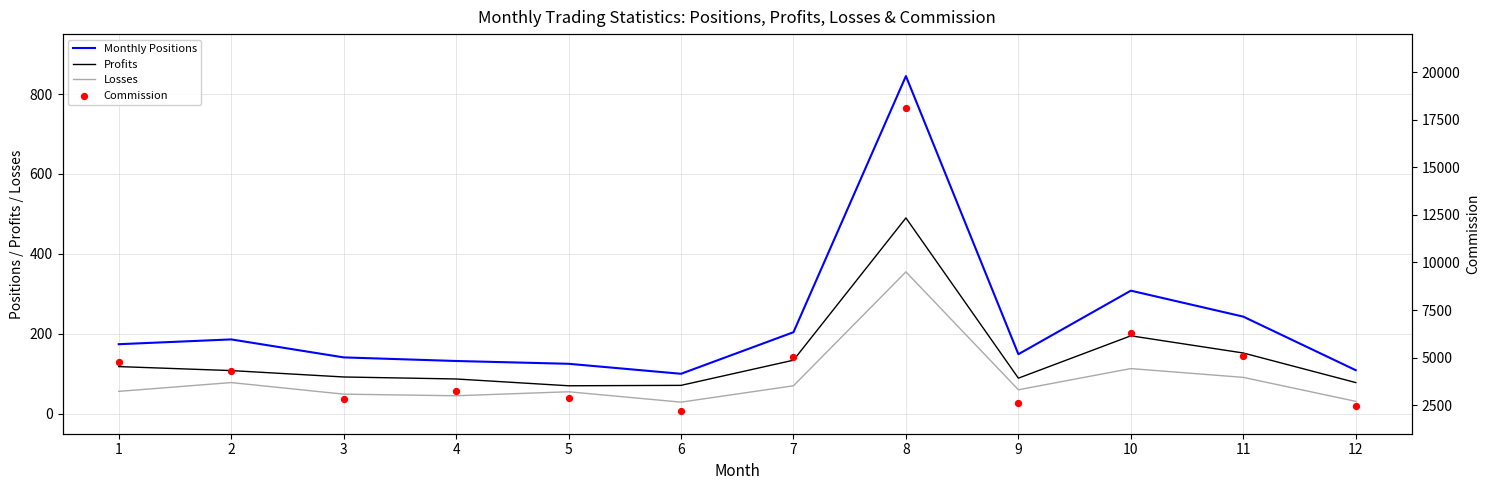

What are all the series names shown in the legend?

Monthly Positions, Profits, Losses, Commission